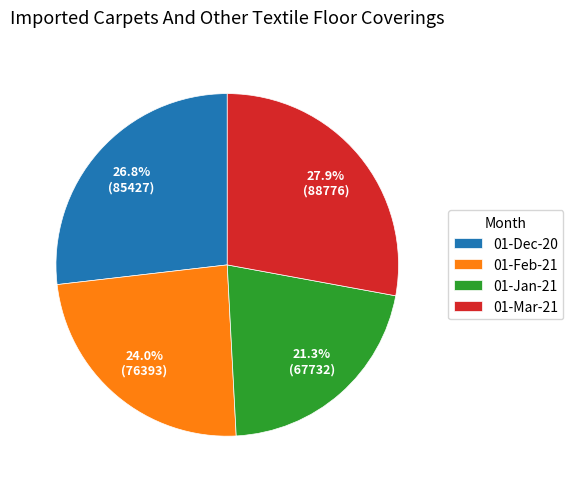

To the nearest percent, what portion does 01-Dec-20 represent?

27%